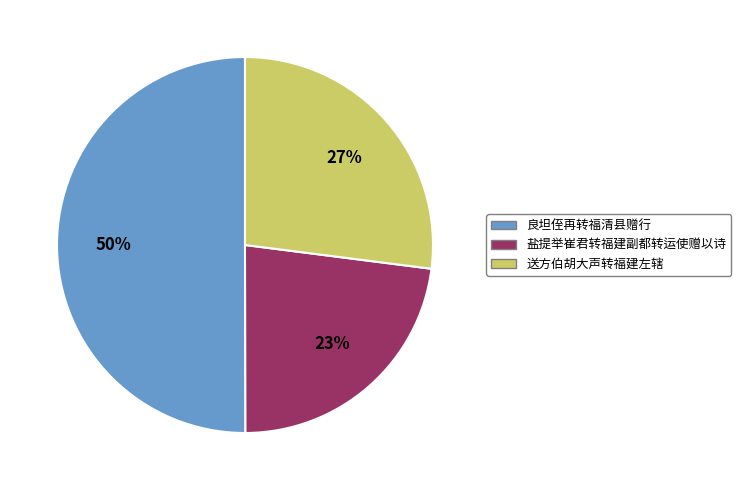

True or false: 盐提举崔君转福建副都转运使赠以诗 accounts for 23% of the total.

True